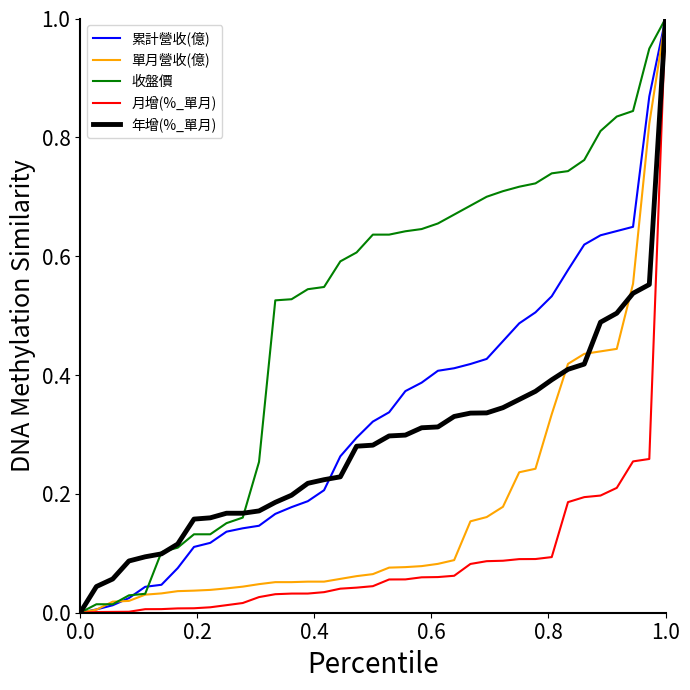

What are all the series names shown in the legend?

累計營收(億), 單月營收(億), 收盤價, 月增(%_單月), 年增(%_單月)